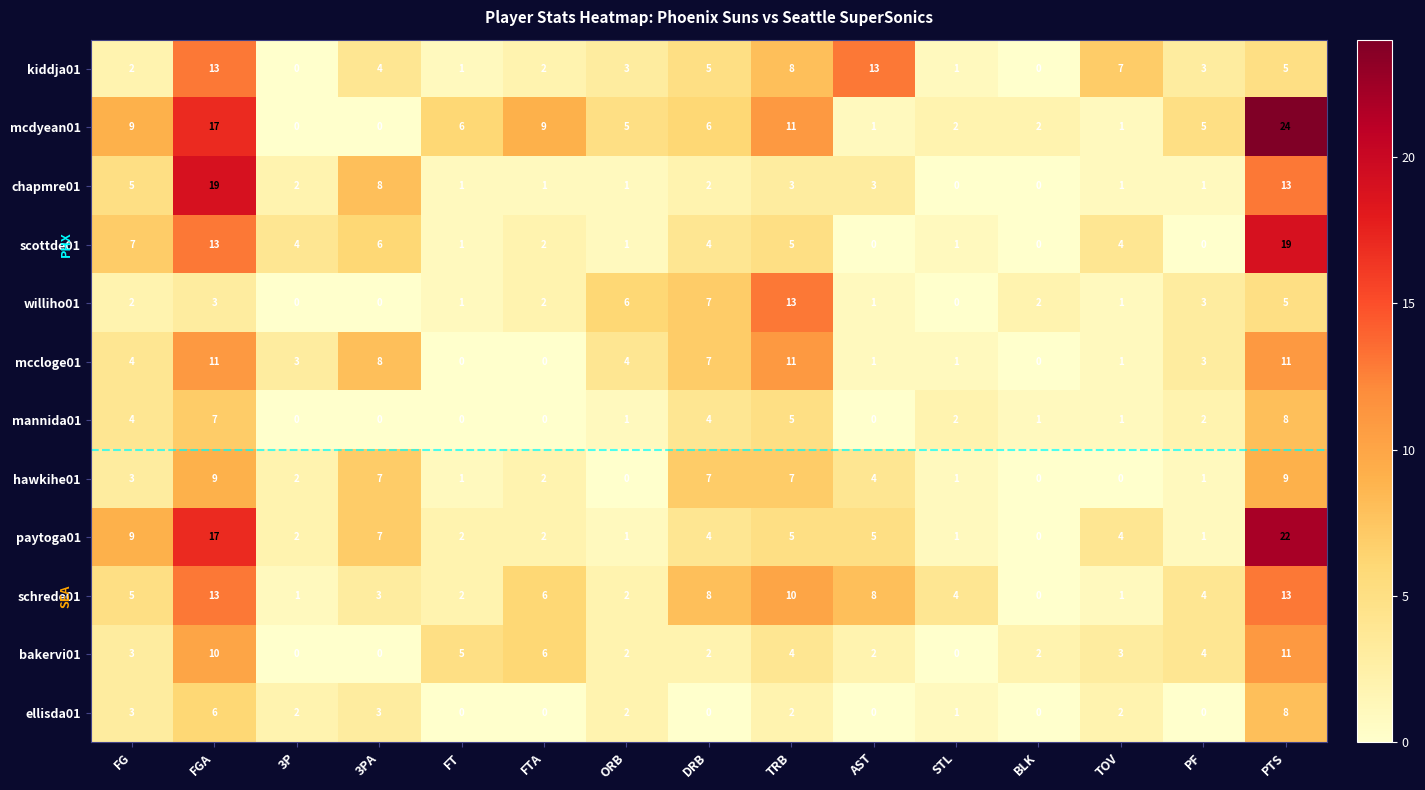

At which category is the sum across all series the highest?

PTS